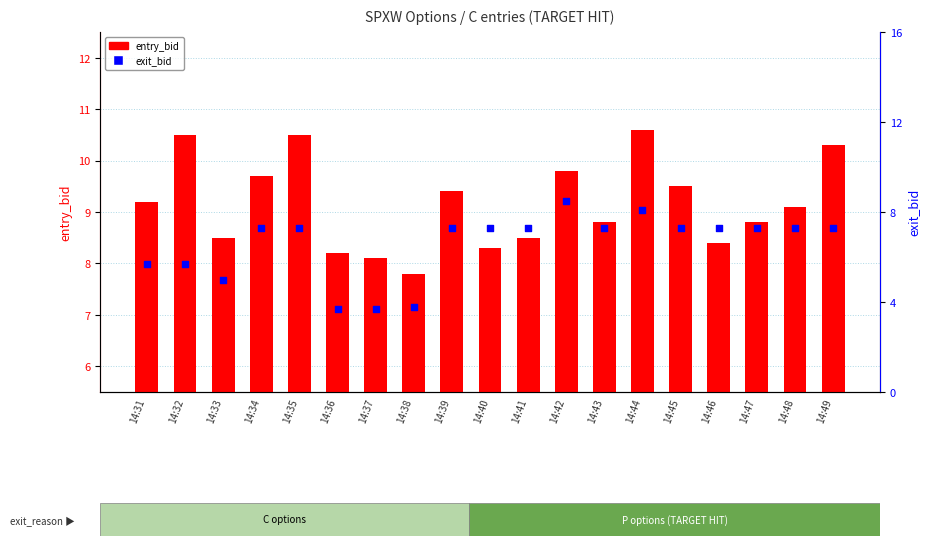

At how many categories does at least one series exceed 8?

18